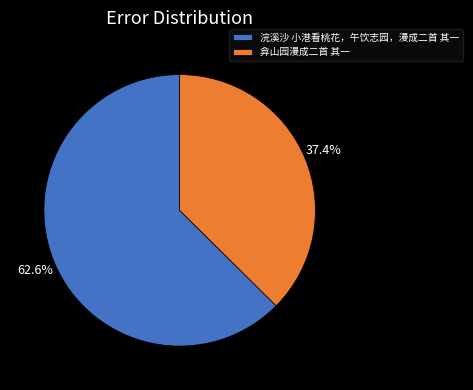

To the nearest percent, what is the difference between the largest and smallest slice percentages?

25%